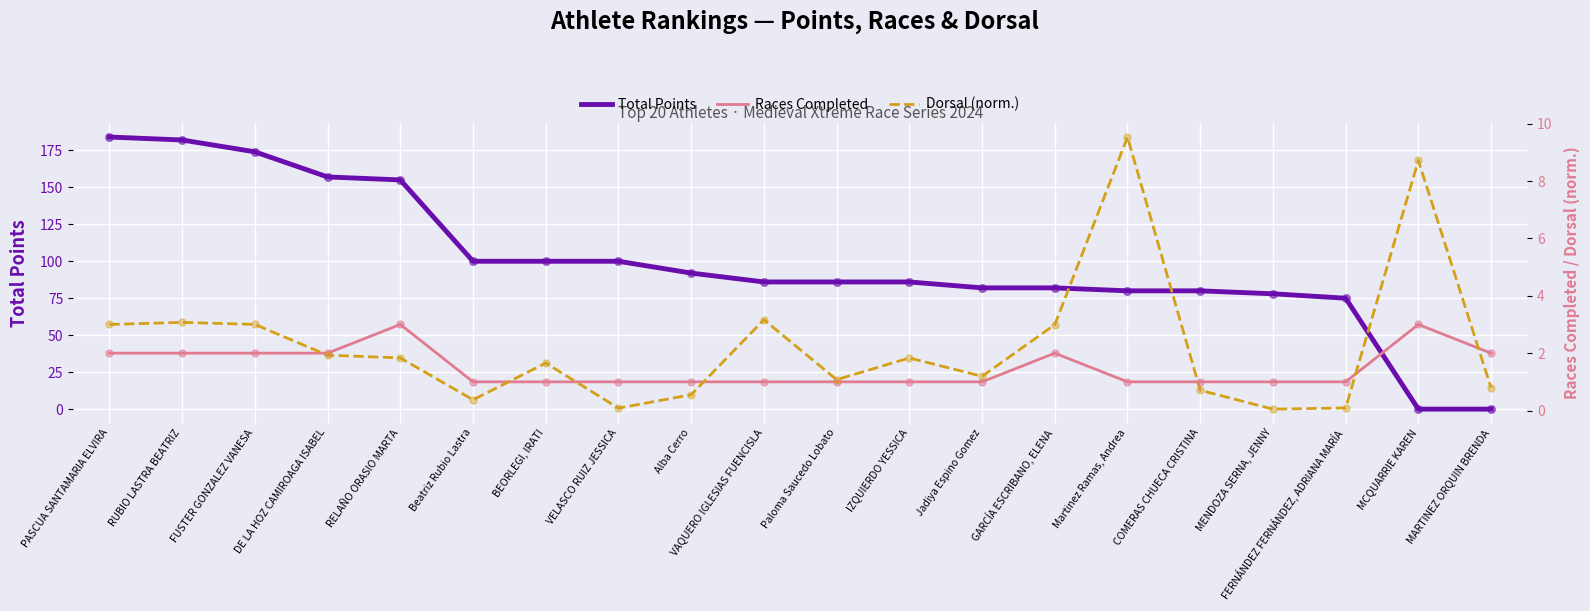

What are all the series names shown in the legend?

Total Points, Races Completed, Dorsal (norm.)